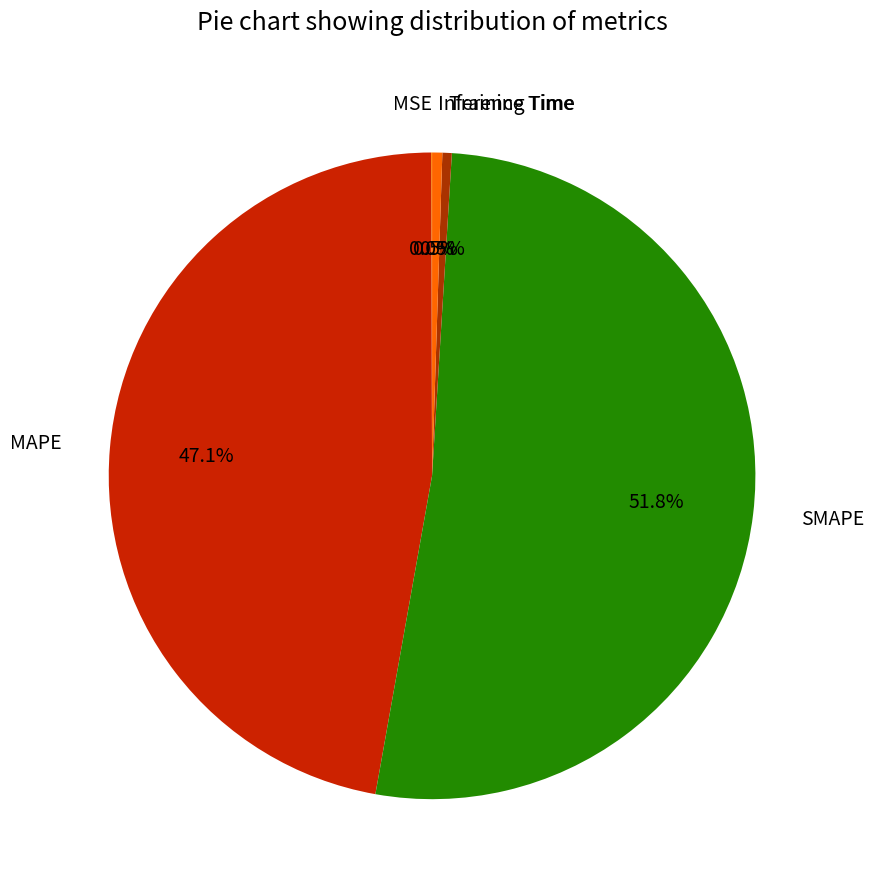

Between MAPE and Inference Time, which is larger?

MAPE